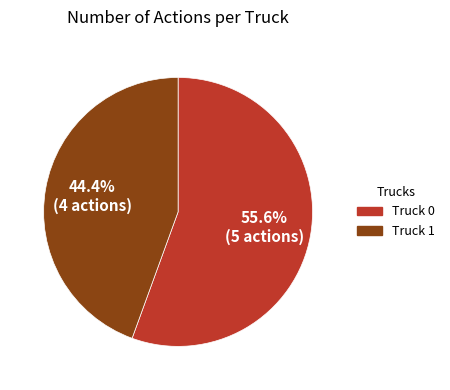

What percentage is the Truck 1 slice, to the nearest percent?

44%